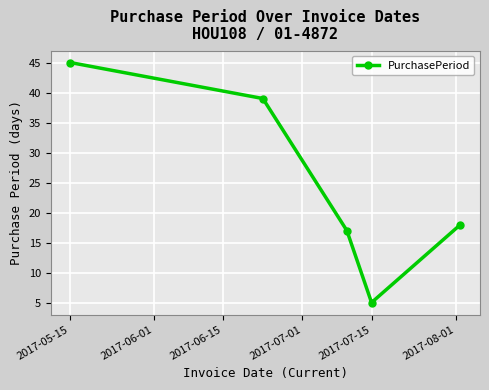

What is the average value?

25